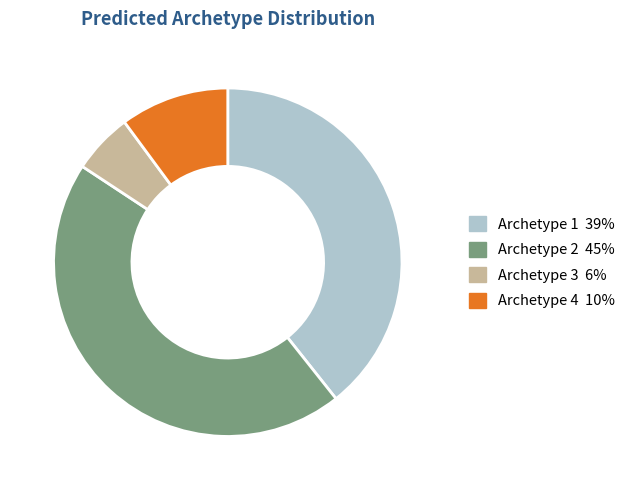

Combined, do Archetype 3 and Archetype 4 account for over 50%?

No